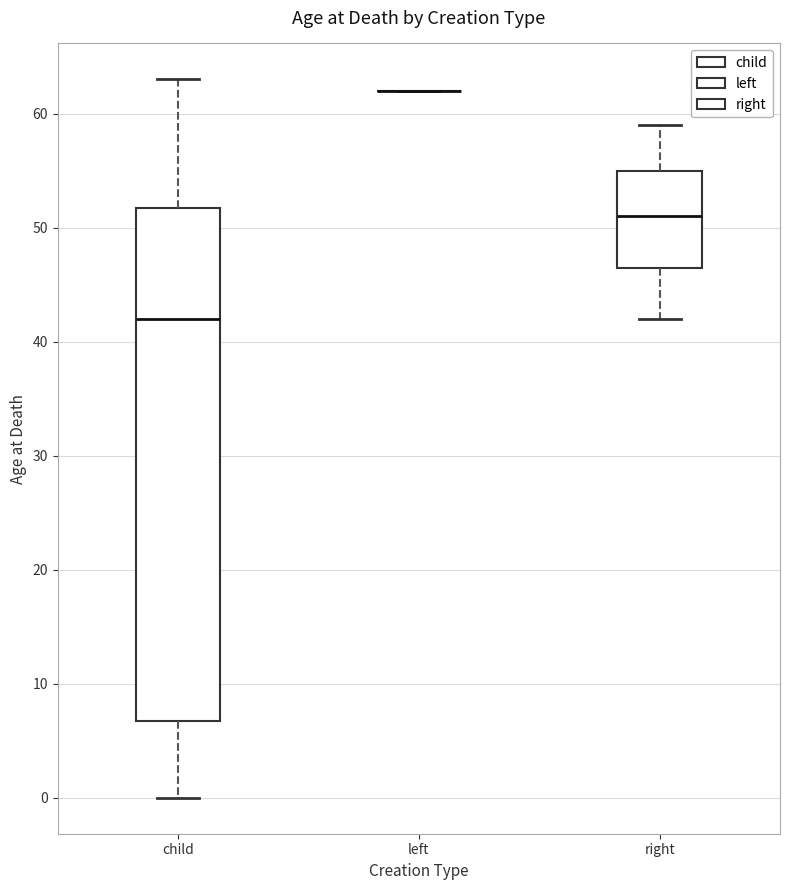

Reading left to right, transcribe this box plot: for each box, give where its median line is, the range the box spans, and where its two whiskers end, as read against the y-axis. The values are not printed on the chart, so give them approximately, as read against the axis.

child: median 42, box 7 to 52, whiskers 0 to 63
left: box collapsed to a line at 62, whiskers 62 to 62
right: median 51, box 47 to 55, whiskers 42 to 59